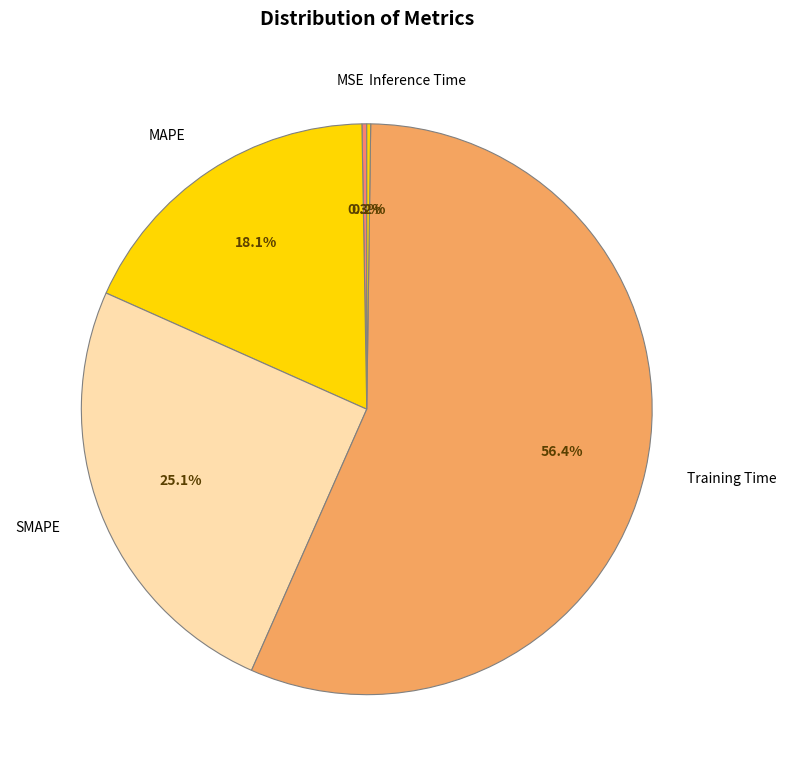

Which slice represents more than half of the pie?

Training Time